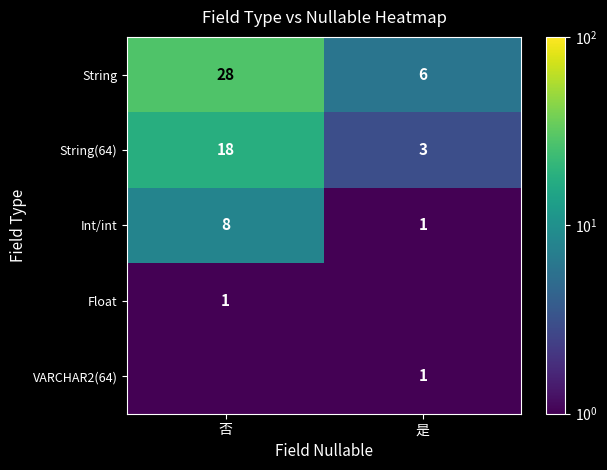

True or false: Int/int has a value of 0.2 at 是.

False